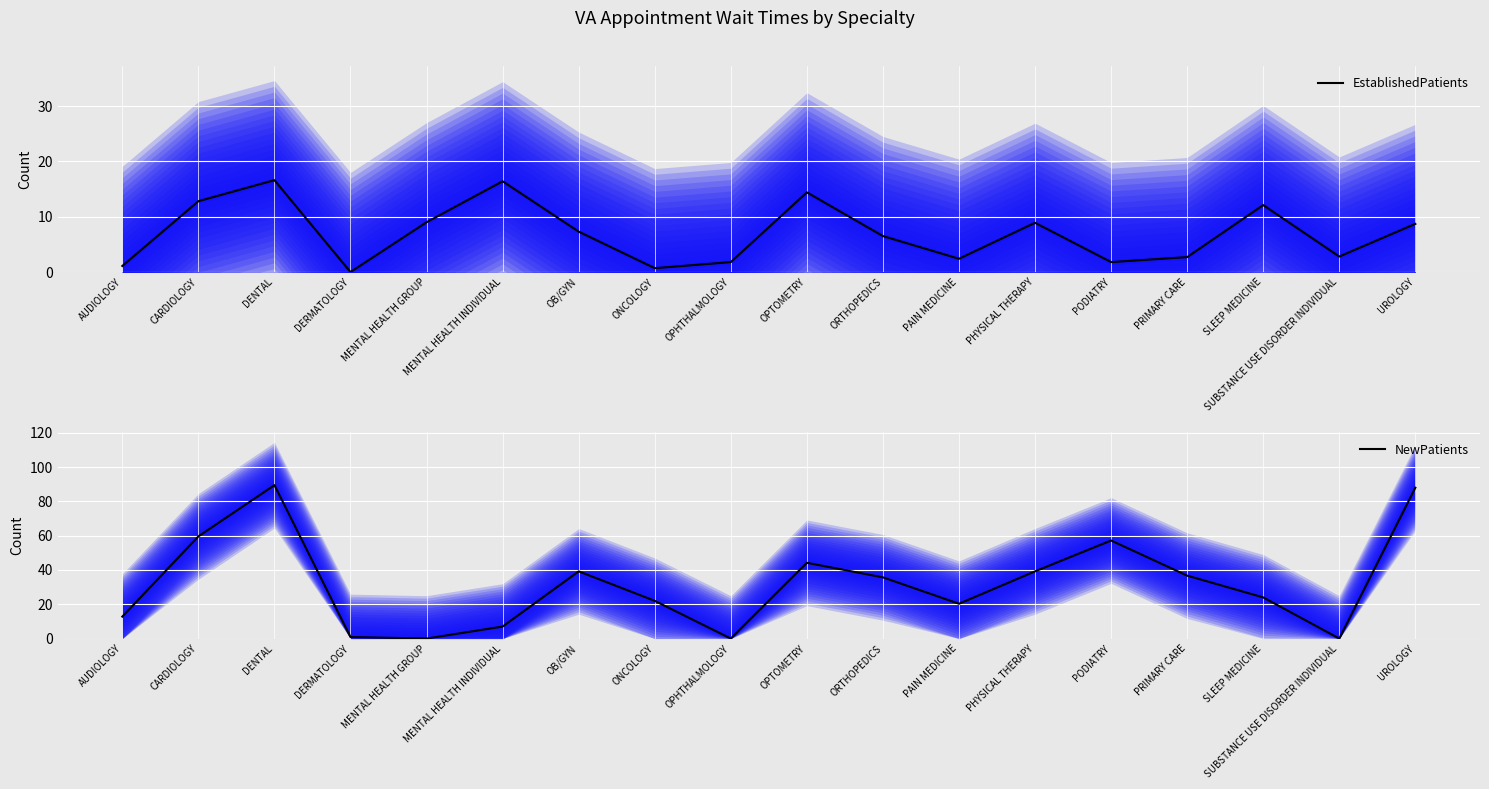

Reading right to left, transcribe all the data shown in this chart.

EstablishedPatients: UROLOGY=8.7	SUBSTANCE USE DISORDER INDIVIDUAL=2.8	SLEEP MEDICINE=12.1	PRIMARY CARE=2.7	PODIATRY=1.8	PHYSICAL THERAPY=8.9	PAIN MEDICINE=2.4	ORTHOPEDICS=6.5	OPTOMETRY=14.4	OPHTHALMOLOGY=1.8	ONCOLOGY=0.7	OB/GYN=7.3	MENTAL HEALTH INDIVIDUAL=16.4	MENTAL HEALTH GROUP=9.0	DERMATOLOGY=0.0	DENTAL=16.6	CARDIOLOGY=12.8	AUDIOLOGY=1.1
NewPatients: UROLOGY=88.0	SUBSTANCE USE DISORDER INDIVIDUAL=0.0	SLEEP MEDICINE=24.0	PRIMARY CARE=36.7	PODIATRY=57.2	PHYSICAL THERAPY=39.2	PAIN MEDICINE=20.3	ORTHOPEDICS=35.7	OPTOMETRY=44.2	OPHTHALMOLOGY=0.0	ONCOLOGY=22.0	OB/GYN=39.2	MENTAL HEALTH INDIVIDUAL=7.0	MENTAL HEALTH GROUP=0.0	DERMATOLOGY=0.9	DENTAL=89.5	CARDIOLOGY=59.6	AUDIOLOGY=12.8